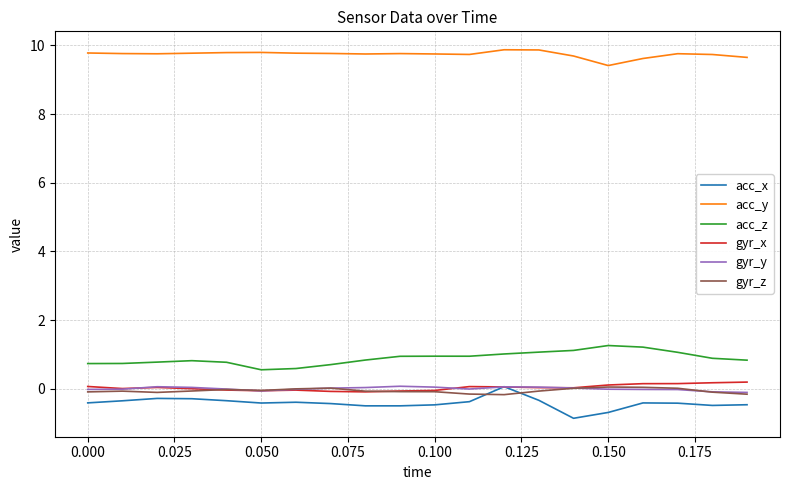

True or false: acc_z and acc_x cross at least once.

False